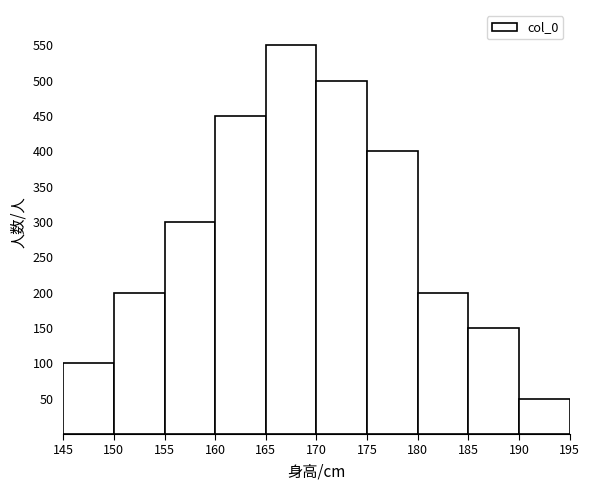

Over which range of the x-axis is the bar tallest?

165 to 170